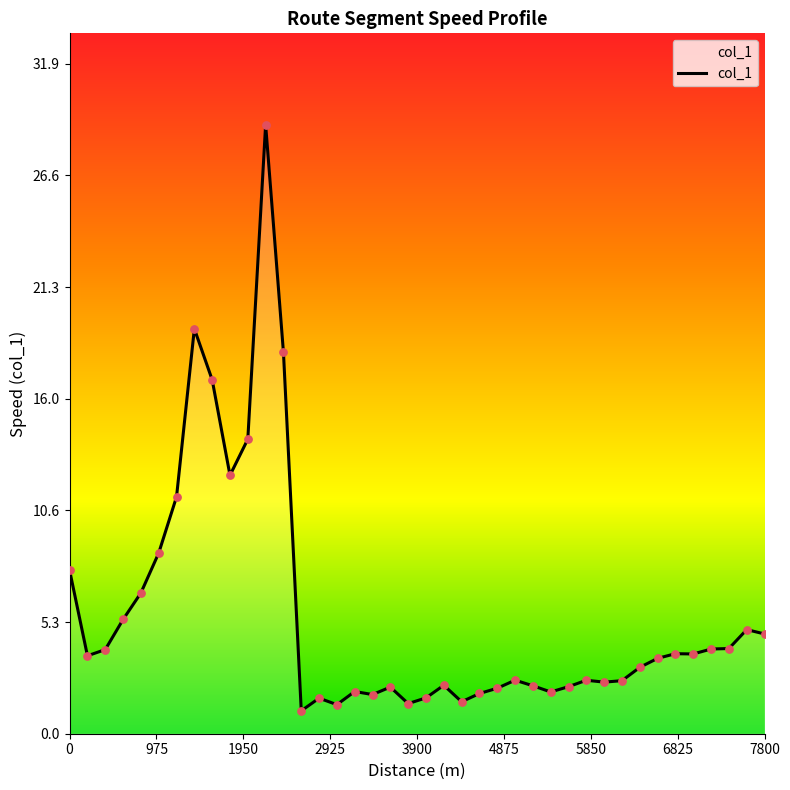

What is the greatest value displayed?

29.0